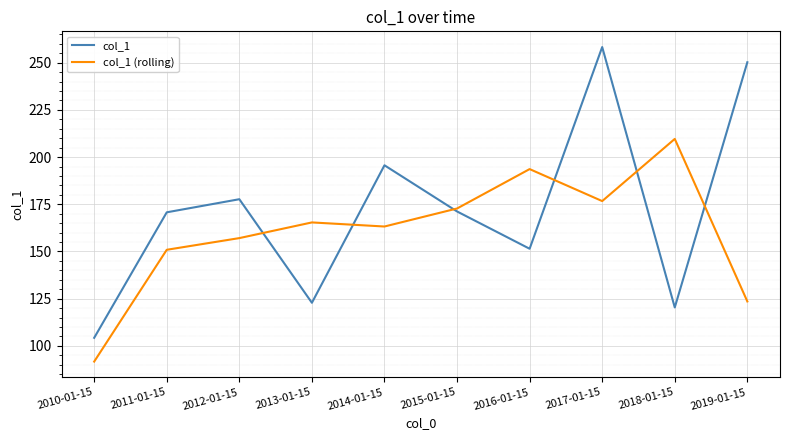

Between which two adjacent categories do col_1 (rolling) and col_1 first intersect?

2012-01-15 and 2013-01-15